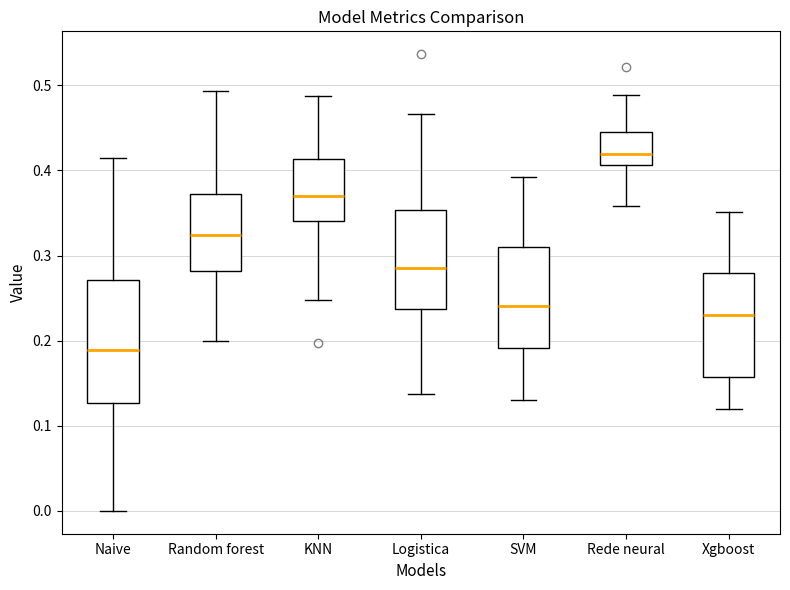

Reading left to right, read every box against the y-axis: the position of its median line, the range the box covers, and the ends of its whiskers. The values are not printed on the chart, so give them approximately, as read against the axis.

Naive: median 0.19, box 0.13 to 0.27, whiskers 0.00 to 0.41
Random forest: median 0.32, box 0.28 to 0.37, whiskers 0.20 to 0.49
KNN: median 0.37, box 0.34 to 0.41, whiskers 0.25 to 0.49
Logistica: median 0.29, box 0.24 to 0.35, whiskers 0.14 to 0.47
SVM: median 0.24, box 0.19 to 0.31, whiskers 0.13 to 0.39
Rede neural: median 0.42, box 0.41 to 0.44, whiskers 0.36 to 0.49
Xgboost: median 0.23, box 0.16 to 0.28, whiskers 0.12 to 0.35